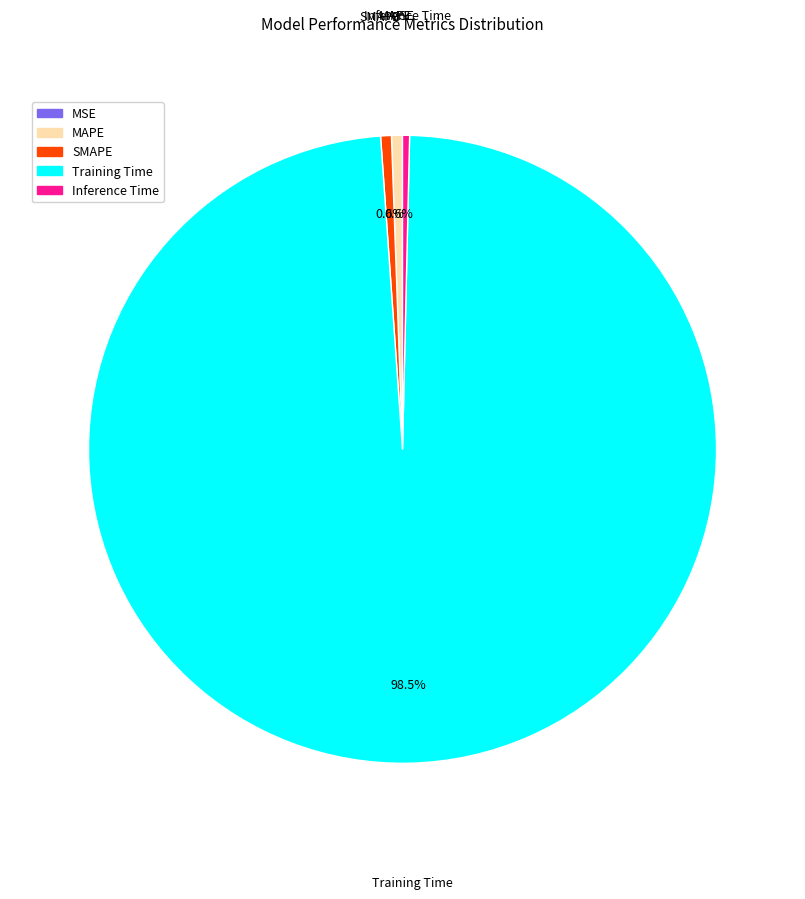

Which category accounts for the majority?

Training Time